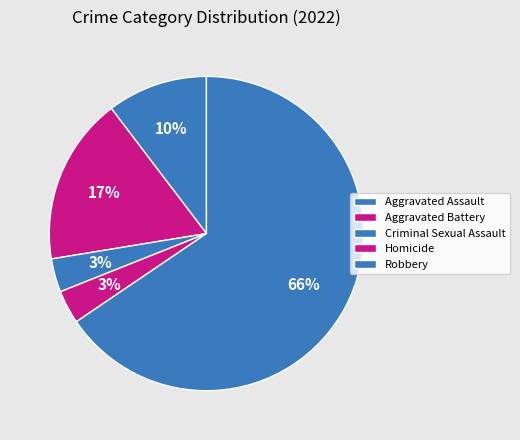

Does Criminal Sexual Assault represent more than half of the total?

No